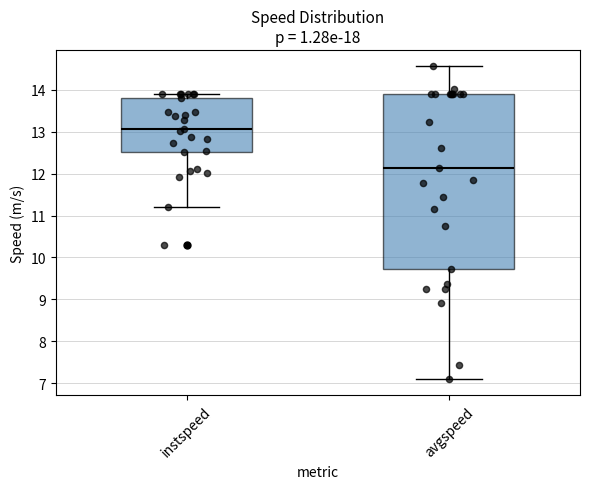

Reading left to right, transcribe this box plot: for each box, give where its median line is, the range the box spans, and where its two whiskers end, as read against the y-axis. The values are not printed on the chart, so give them approximately, as read against the axis.

instspeed: median 13.1, box 12.5 to 13.8, whiskers 11.2 to 13.9
avgspeed: median 12.1, box 9.7 to 13.9, whiskers 7.1 to 14.6